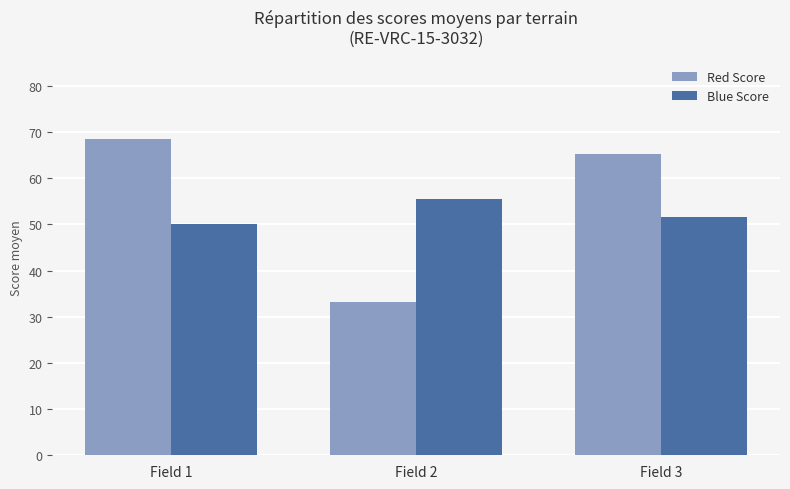

What is the sum of the Blue Score values at Field 1 and Field 2?

105.4